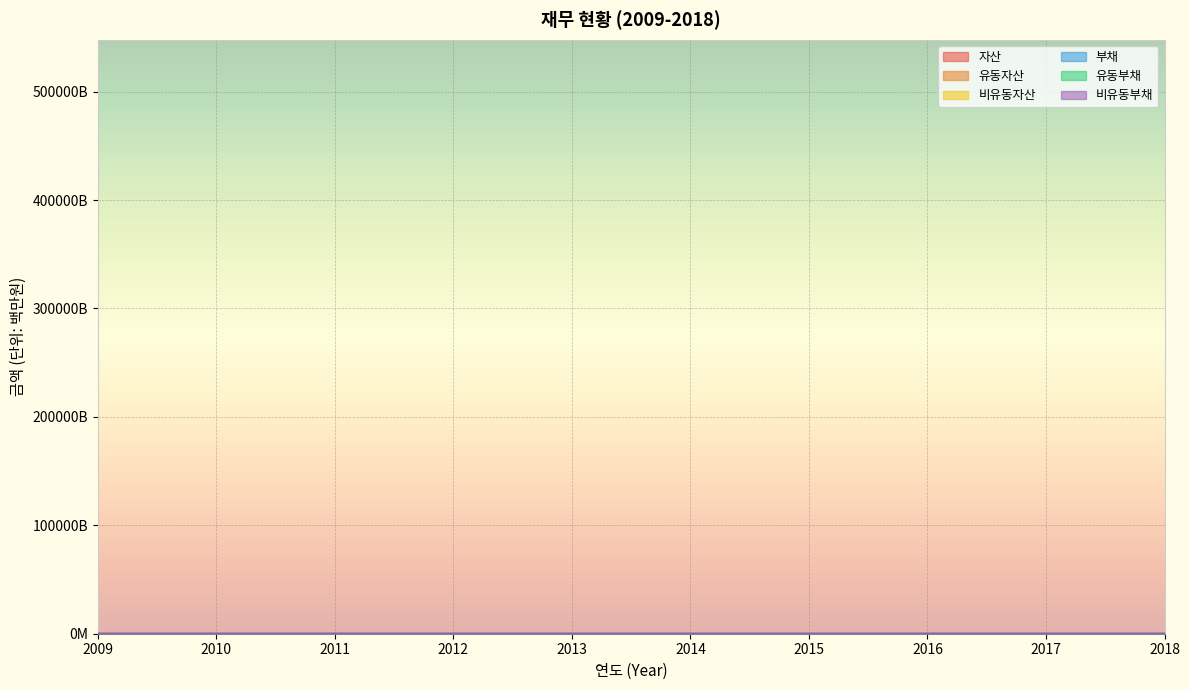

Reading left to right, extract all data points from this chart.

자산: 2009=322.5	2010=316.9	2011=341.7	2012=409.7	2013=482.0	2014=521.8	2015=520.3	2016=365.9	2017=349.0	2018=368.3
유동자산: 2009=145.5	2010=87.0	2011=96.6	2012=137.6	2013=156.5	2014=191.4	2015=180.9	2016=102.1	2017=82.4	2018=86.4
비유동자산: 2009=177.0	2010=229.9	2011=245.1	2012=272.1	2013=325.5	2014=330.4	2015=339.3	2016=263.7	2017=266.6	2018=281.9
부채: 2009=225.0	2010=212.2	2011=231.9	2012=308.5	2013=362.3	2014=384.1	2015=350.0	2016=207.5	2017=192.0	2018=209.9
유동부채: 2009=114.6	2010=105.5	2011=100.7	2012=155.8	2013=227.6	2014=256.5	2015=221.1	2016=149.7	2017=149.9	2018=193.9
비유동부채: 2009=110.4	2010=106.7	2011=131.2	2012=152.7	2013=134.7	2014=127.6	2015=128.9	2016=57.7	2017=42.1	2018=16.0